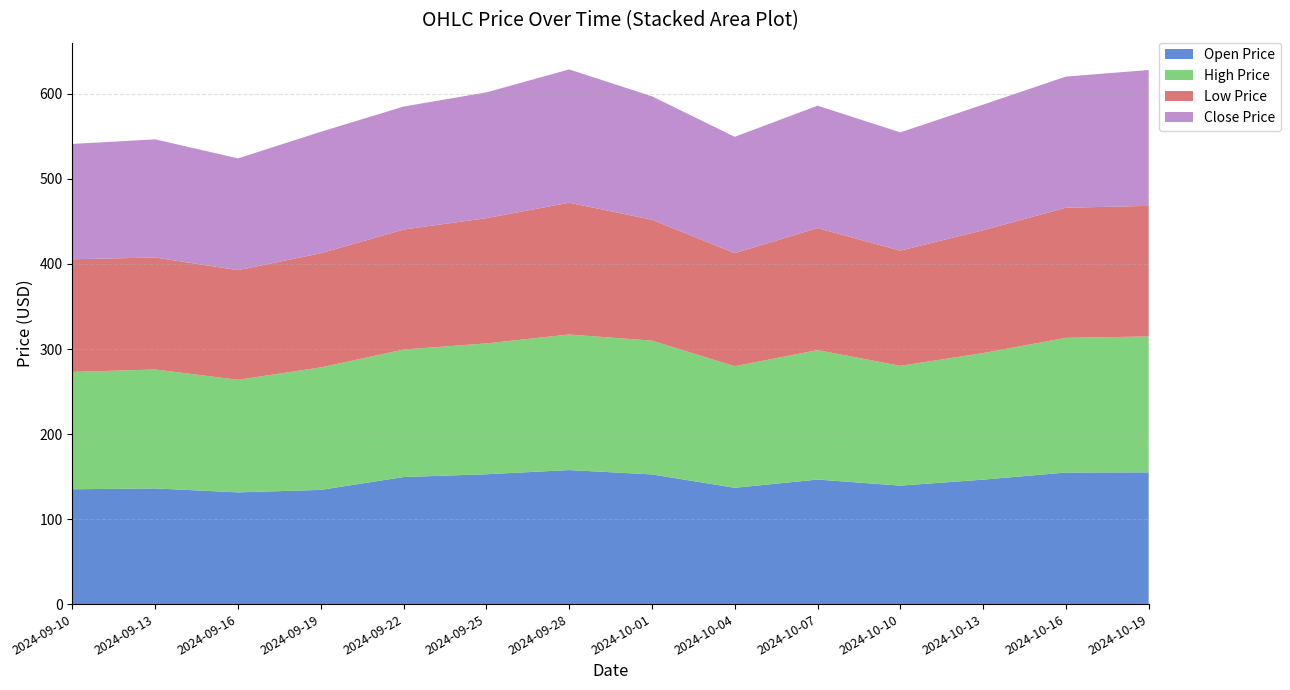

Reading right to left, extract all data points from this chart.

open: 2024-10-19=154.9	2024-10-16=154.7	2024-10-13=146.4	2024-10-10=139.3	2024-10-07=146.5	2024-10-04=136.8	2024-10-01=152.5	2024-09-28=157.6	2024-09-25=152.7	2024-09-22=149.4	2024-09-19=134.3	2024-09-16=131.4	2024-09-13=136.1	2024-09-10=135.1
high: 2024-10-19=159.8	2024-10-16=158.4	2024-10-13=148.9	2024-10-10=140.9	2024-10-07=152.3	2024-10-04=142.9	2024-10-01=157.3	2024-09-28=159.4	2024-09-25=153.9	2024-09-22=149.9	2024-09-19=144.1	2024-09-16=132.4	2024-09-13=139.9	2024-09-10=138.0
low: 2024-10-19=153.6	2024-10-16=153.0	2024-10-13=144.5	2024-10-10=135.5	2024-10-07=143.5	2024-10-04=133.1	2024-10-01=142.2	2024-09-28=155.0	2024-09-25=147.3	2024-09-22=141.1	2024-09-19=134.2	2024-09-16=128.9	2024-09-13=131.7	2024-09-10=132.5
close: 2024-10-19=159.8	2024-10-16=154.2	2024-10-13=147.7	2024-10-10=139.1	2024-10-07=144.0	2024-10-04=136.8	2024-10-01=145.2	2024-09-28=156.8	2024-09-25=147.9	2024-09-22=144.6	2024-09-19=142.9	2024-09-16=131.5	2024-09-13=139.0	2024-09-10=135.6